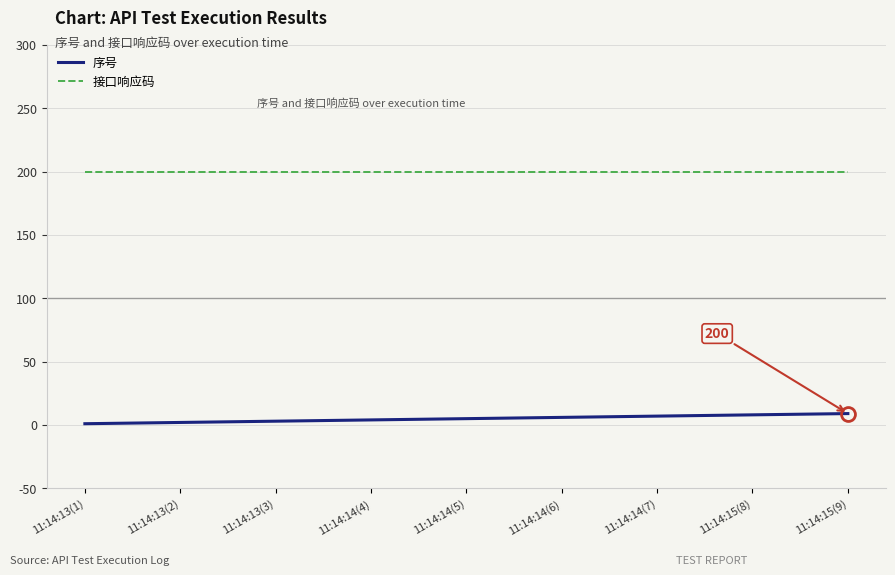

True or false: 接口响应码 and 序号 cross at least once.

False